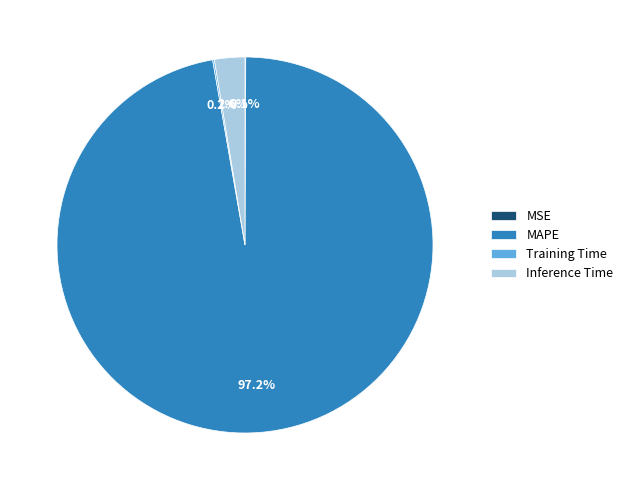

To the nearest percent, what is the average slice percentage?

25%